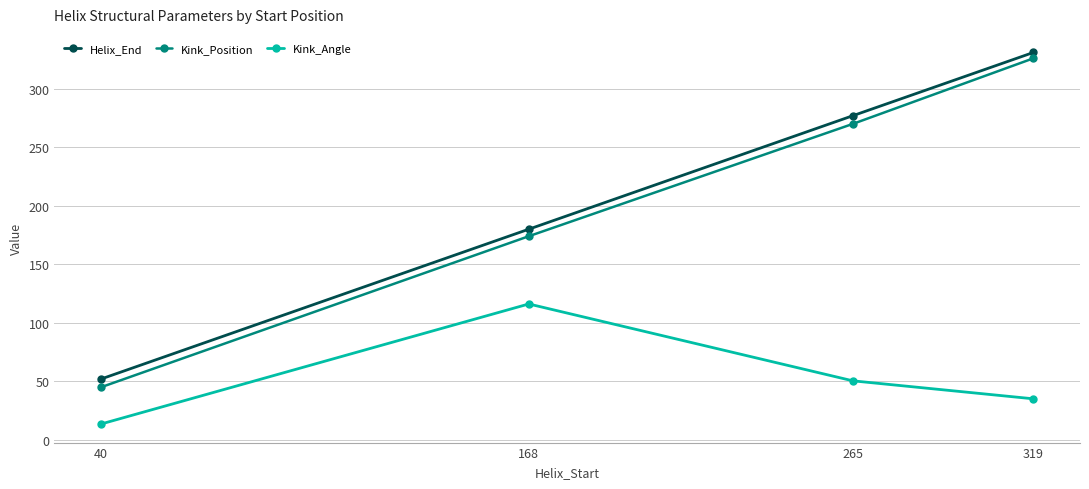

What is the approximate value of Kink_Position at 168?

174.0